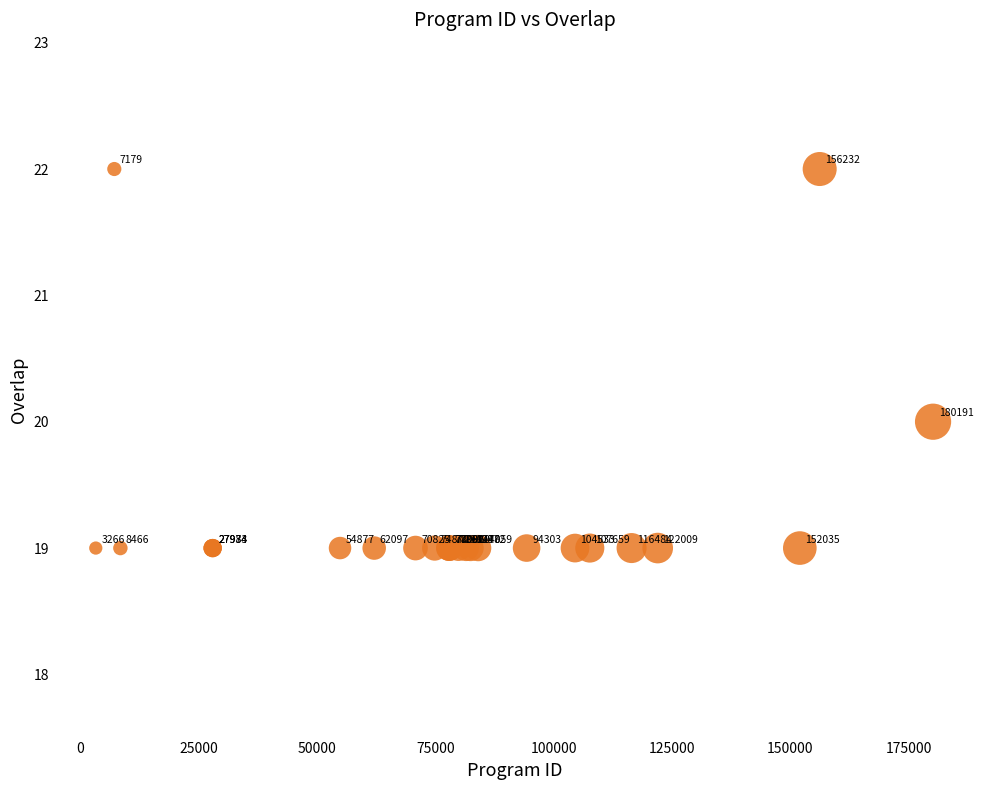

What Y value in the scatter plot is closest to 20?

20